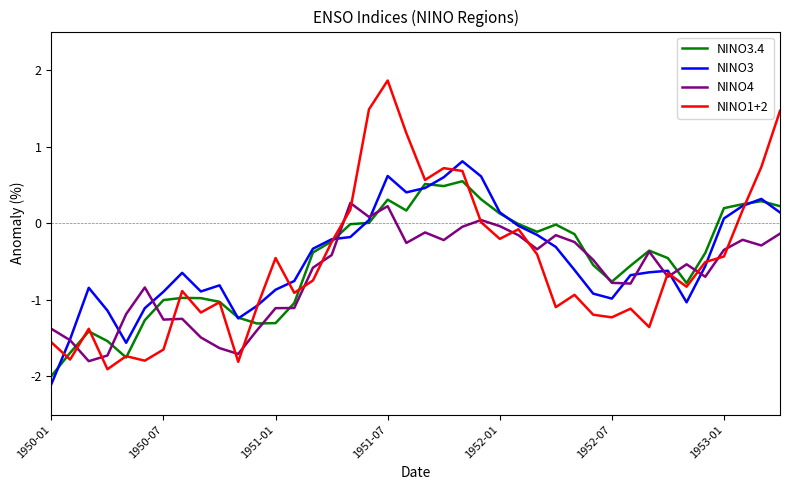

What are all the series names shown in the legend?

NINO3.4, NINO3, NINO4, NINO1+2